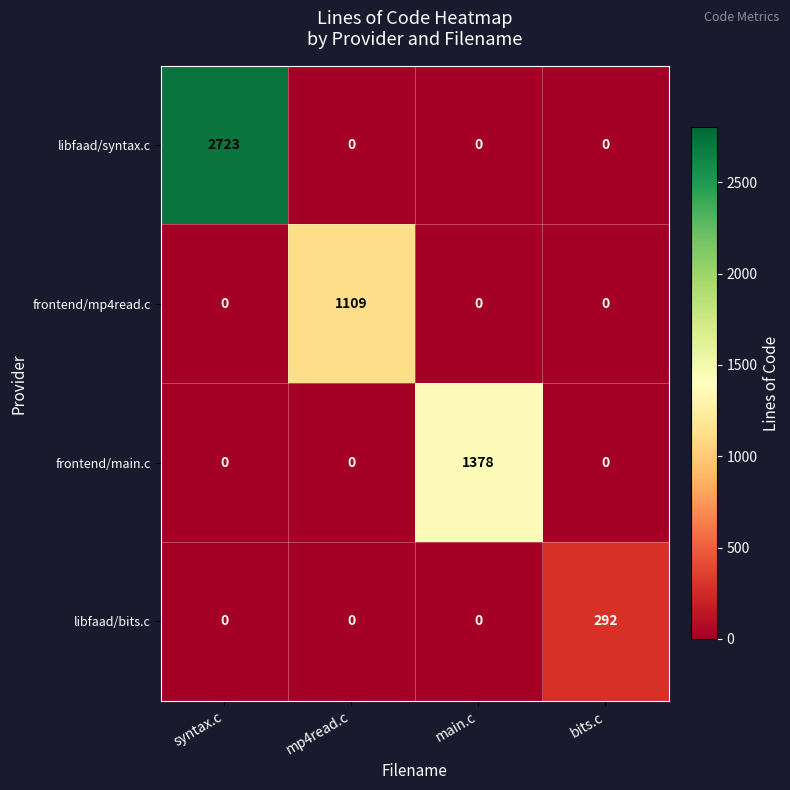

Is it true that frontend/main.c equals 0 at mp4read.c?

True